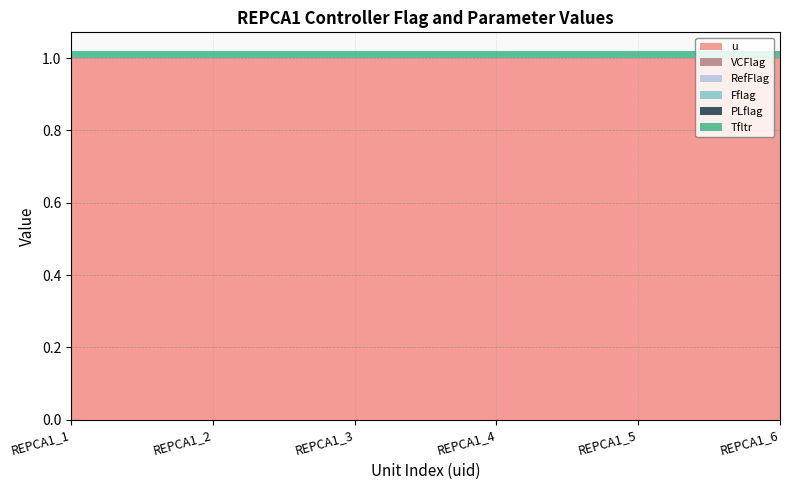

Reading left to right, list all the values displayed in this chart.

u: 1.0	1.0	1.0	1.0	1.0	1.0
VCFlag: 0.0	0.0	0.0	0.0	0.0	0.0
RefFlag: 0.0	0.0	0.0	0.0	0.0	0.0
Fflag: 0.0	0.0	0.0	0.0	0.0	0.0
PLflag: 0.0	0.0	0.0	0.0	0.0	0.0
Tfltr: 0.0	0.0	0.0	0.0	0.0	0.0